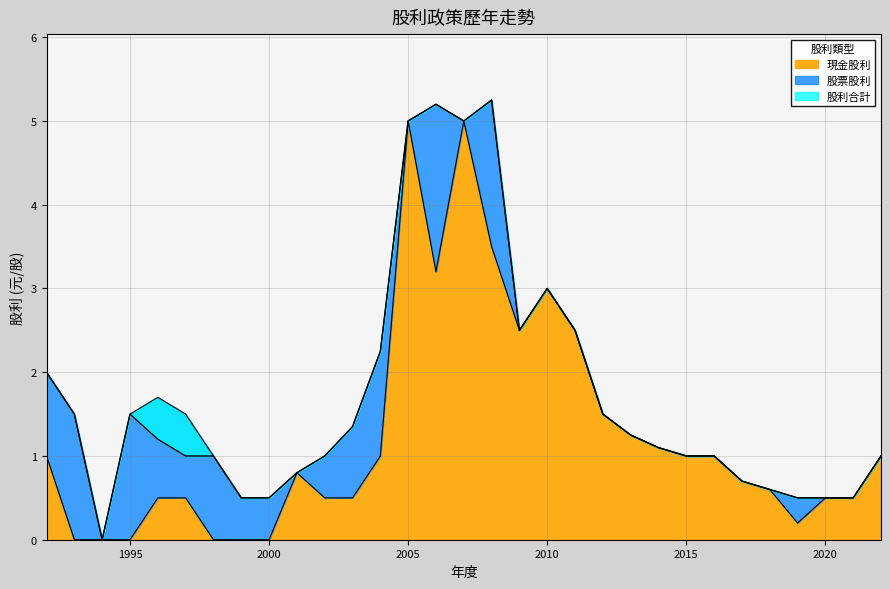

At which category is the sum across all series the highest?

2005